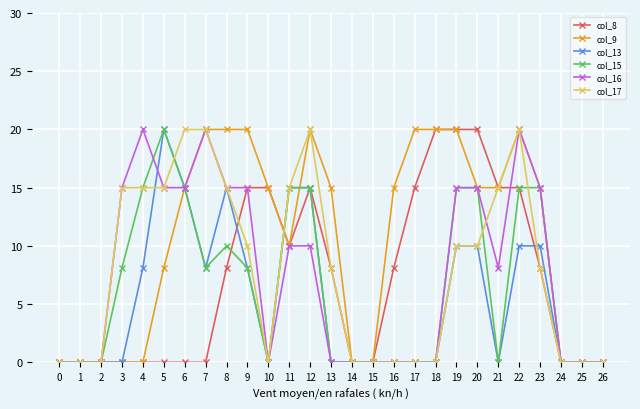

Reading left to right, transcribe all the data shown in this chart.

col_8: 0=0.0	1=0.0	2=0.0	3=0.0	4=0.0	5=0.0	6=0.0	7=0.0	8=8.1	9=15.0	10=15.0	11=10.0	12=15.0	13=8.1	14=0.0	15=0.0	16=8.1	17=15.0	18=20.0	19=20.0	20=20.0	21=15.0	22=15.0	23=8.1	24=0.0	25=0.0	26=0.0
col_9: 0=0.0	1=0.0	2=0.0	3=0.0	4=0.0	5=8.1	6=15.0	7=20.0	8=20.0	9=20.0	10=15.0	11=10.0	12=20.0	13=15.0	14=0.0	15=0.0	16=15.0	17=20.0	18=20.0	19=20.0	20=15.0	21=15.0	22=20.0	23=15.0	24=0.0	25=0.0	26=0.0
col_13: 0=0.0	1=0.0	2=0.0	3=0.0	4=8.1	5=20.0	6=15.0	7=8.1	8=15.0	9=8.1	10=0.0	11=15.0	12=15.0	13=0.0	14=0.0	15=0.0	16=0.0	17=0.0	18=0.0	19=10.0	20=10.0	21=0.0	22=10.0	23=10.0	24=0.0	25=0.0	26=0.0
col_15: 0=0.0	1=0.0	2=0.0	3=8.1	4=15.0	5=20.0	6=15.0	7=8.1	8=10.0	9=8.1	10=0.0	11=15.0	12=15.0	13=0.0	14=0.0	15=0.0	16=0.0	17=0.0	18=0.0	19=15.0	20=15.0	21=0.0	22=15.0	23=15.0	24=0.0	25=0.0	26=0.0
col_16: 0=0.0	1=0.0	2=0.0	3=15.0	4=20.0	5=15.0	6=15.0	7=20.0	8=15.0	9=15.0	10=0.0	11=10.0	12=10.0	13=0.0	14=0.0	15=0.0	16=0.0	17=0.0	18=0.0	19=15.0	20=15.0	21=8.1	22=20.0	23=15.0	24=0.0	25=0.0	26=0.0
col_17: 0=0.0	1=0.0	2=0.0	3=15.0	4=15.0	5=15.0	6=20.0	7=20.0	8=15.0	9=10.0	10=0.0	11=15.0	12=20.0	13=8.1	14=0.0	15=0.0	16=0.0	17=0.0	18=0.0	19=10.0	20=10.0	21=15.0	22=20.0	23=8.1	24=0.0	25=0.0	26=0.0